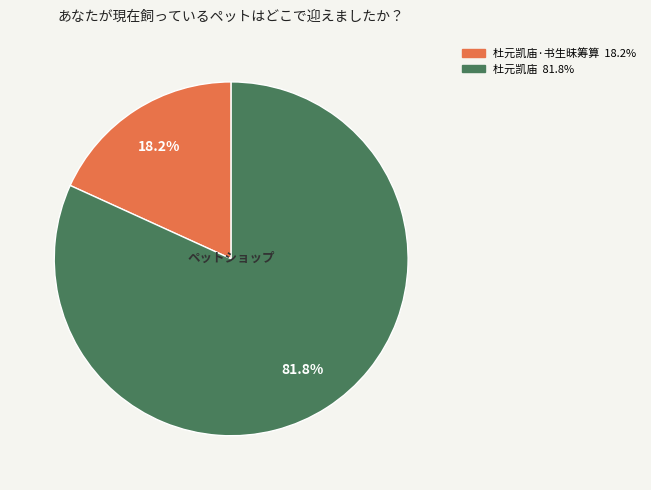

Count the number of slices in the pie.

2